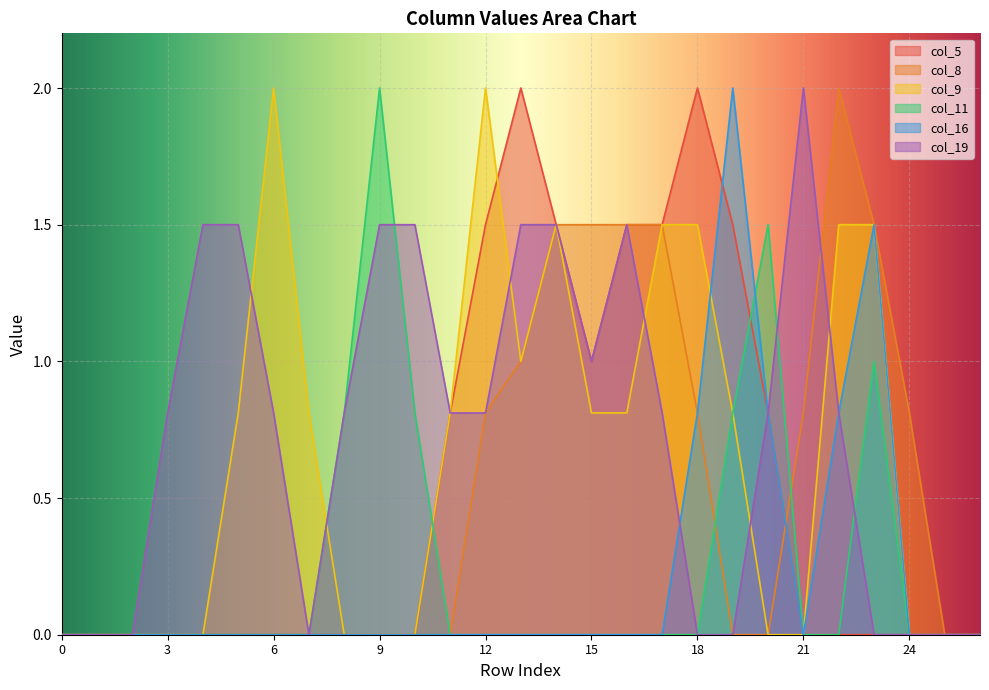

At how many categories does at least one series exceed 0?

22